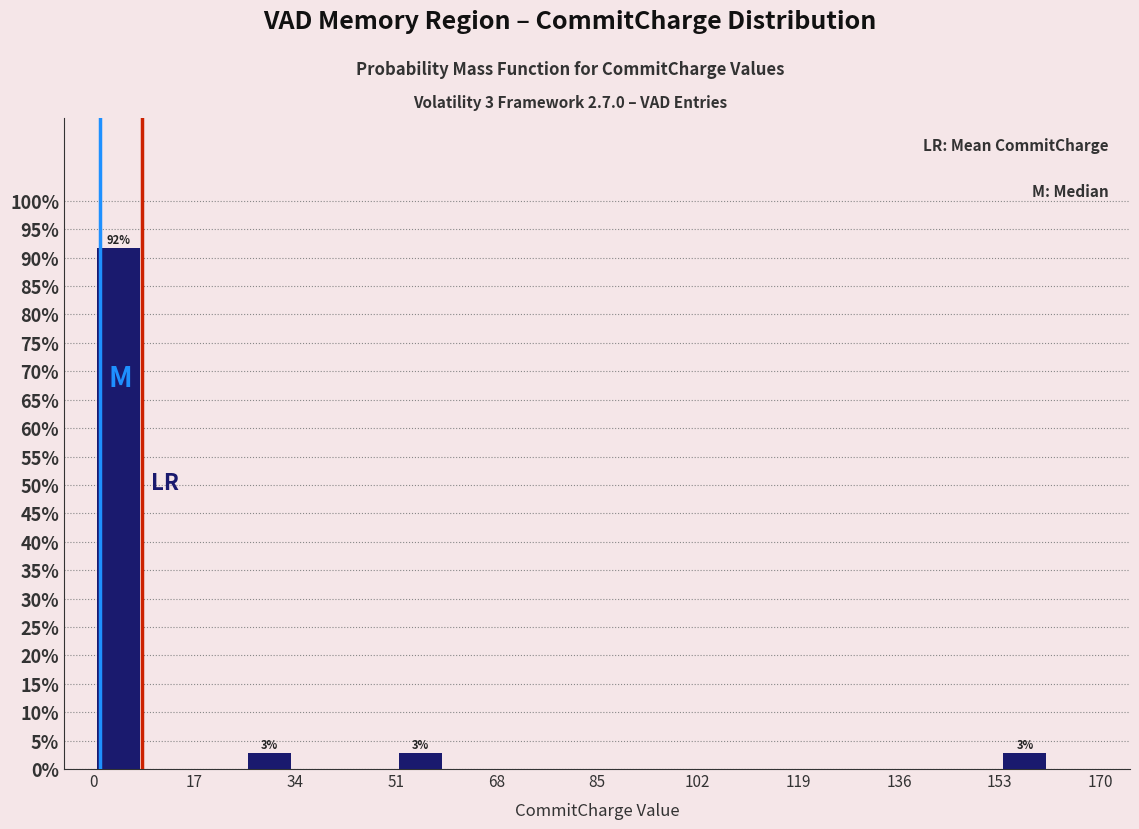

Which range on the x-axis has the tallest bar?

0.0 to 8.5